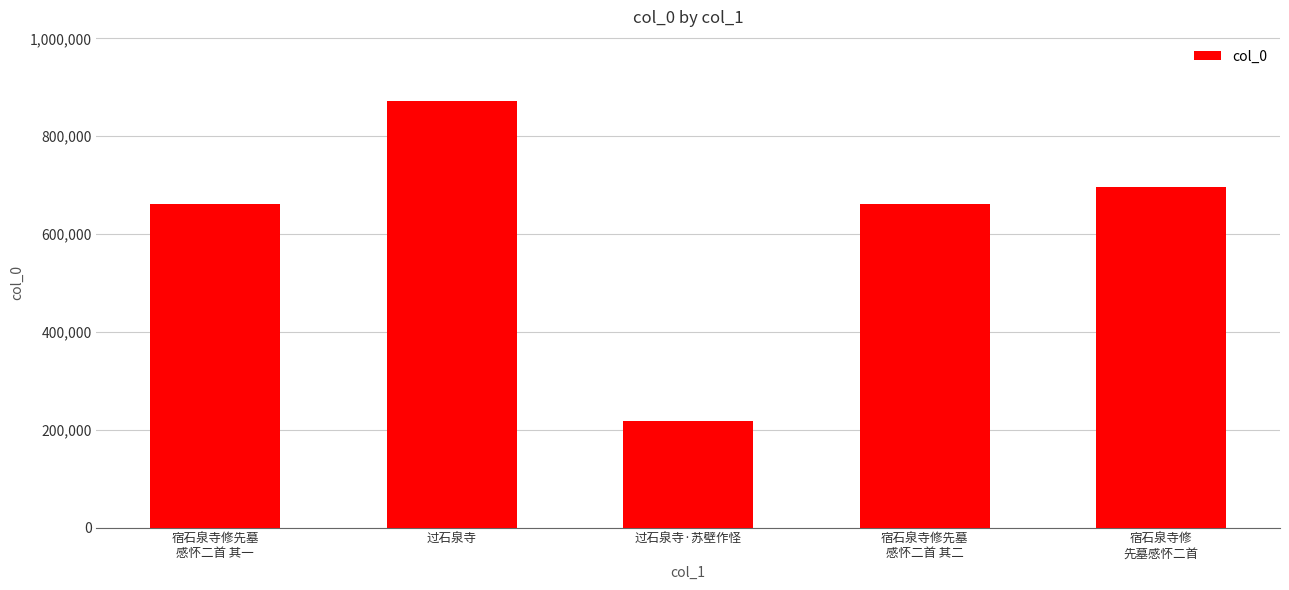

What is the value of the 3rd bar from the left?

217015